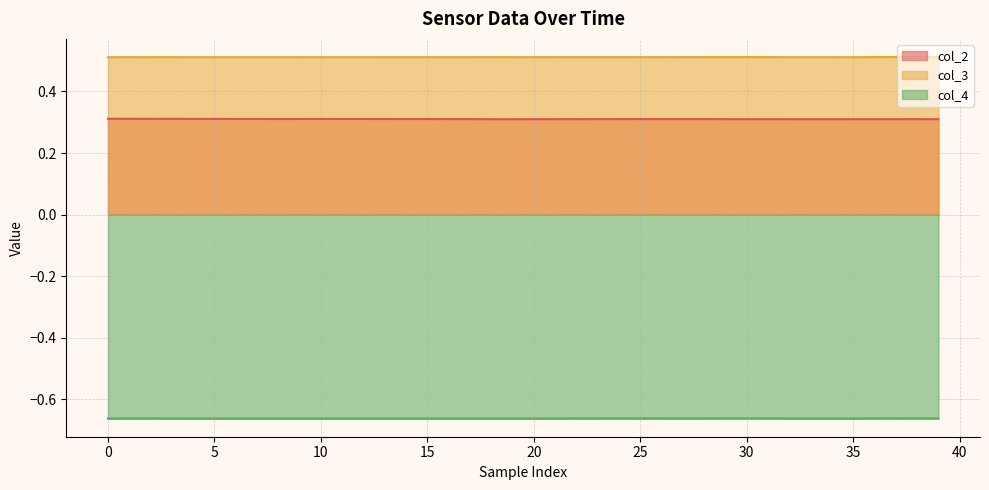

How many series are shown in this chart?

3